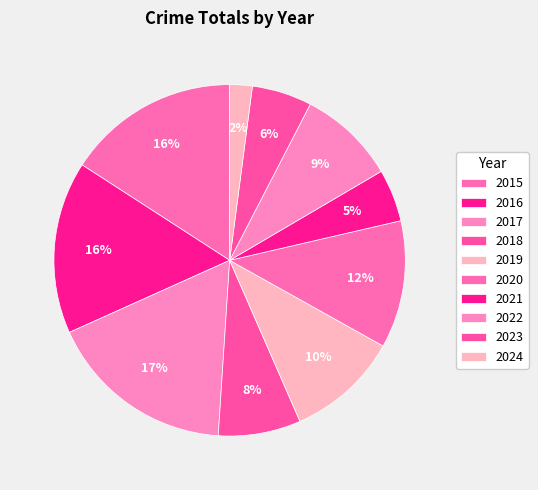

What portion of the pie excludes 2016?

84.1%